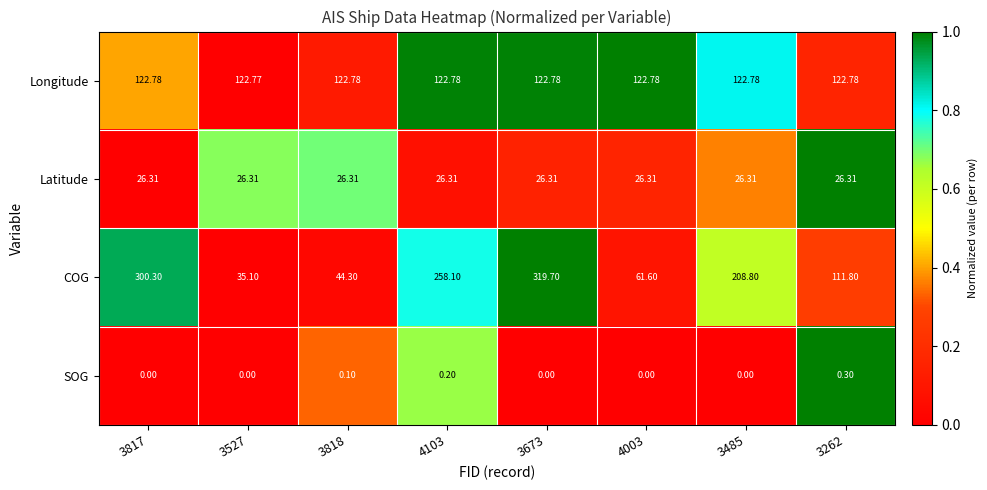

Which series changed the most between 3817 and 4003?

COG